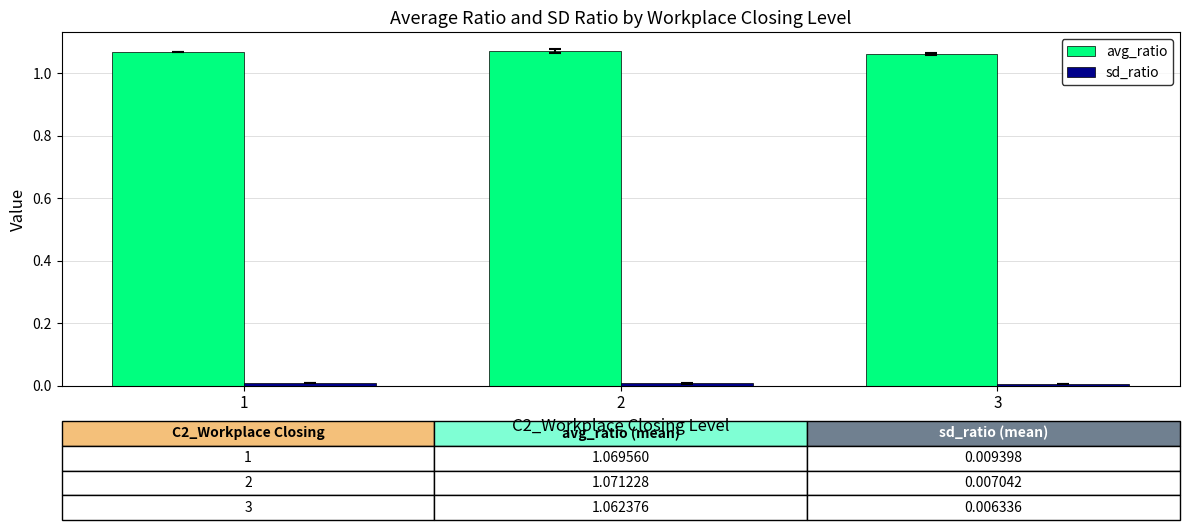

The avg_ratio series shows 1.7 at 3. True or false?

False